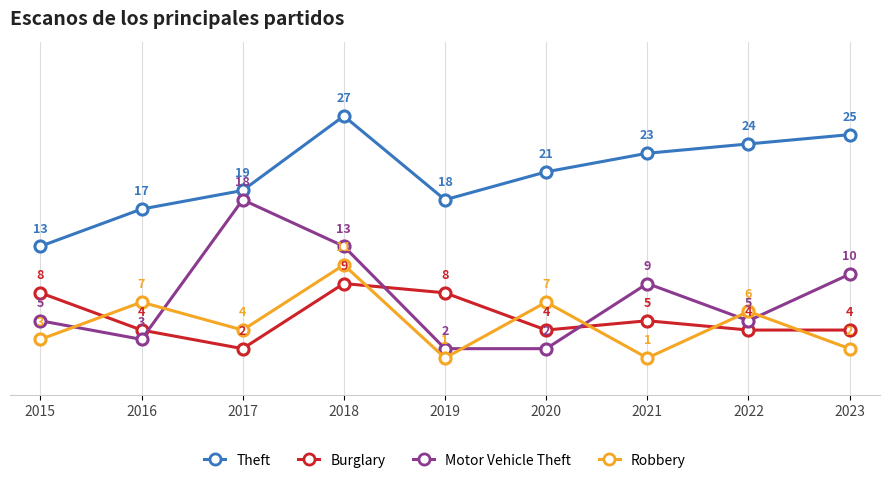

How many lines are shown in the chart?

4